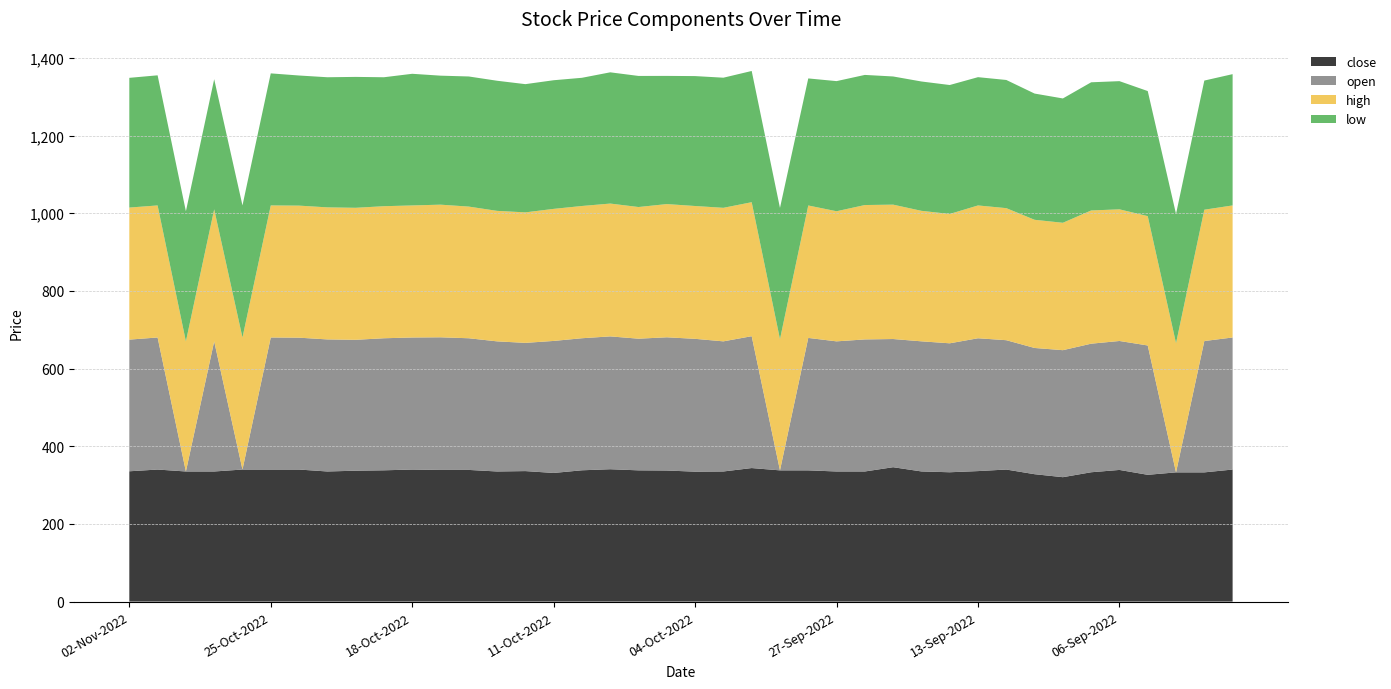

Reading left to right, transcribe all the data shown in this chart.

close: 335.5	340.0	335.0	335.0	340.0	340.0	340.0	335.0	337.0	338.0	340.0	338.9	339.0	335.0	336.0	331.2	338.1	340.8	337.9	337.5	334.5	335.0	343.8	337.9	337.9	335.0	335.0	346.0	335.1	333.0	336.0	340.0	328.0	320.3	333.0	339.0	326.4	332.7	332.7	340.0
open: 339.0	340.0	0.0	335.0	0.0	340.0	339.5	340.0	337.0	340.0	339.9	341.5	339.0	335.0	330.1	339.9	340.0	342.0	339.0	343.0	342.0	335.0	339.5	0.0	341.0	335.0	340.0	330.0	335.0	332.0	342.0	333.0	325.0	327.0	331.0	332.0	333.0	0.0	338.1	340.0
high: 340.0	340.0	335.0	340.0	340.0	340.0	340.0	340.0	339.9	340.0	340.0	341.5	339.0	336.0	336.0	340.0	340.5	342.0	339.0	343.0	342.0	343.8	345.0	337.9	341.0	335.0	346.0	346.0	336.0	333.0	342.0	340.0	330.0	328.0	343.0	339.0	333.0	332.7	338.1	340.0
low: 334.0	335.0	335.0	335.0	340.0	340.0	335.0	335.0	337.0	332.0	338.9	332.1	335.0	335.0	330.1	331.2	330.1	337.9	337.5	330.0	334.5	335.0	337.9	337.9	327.1	335.0	335.0	330.0	333.0	332.0	330.3	330.0	325.0	320.1	330.0	330.0	322.0	332.7	332.5	338.0